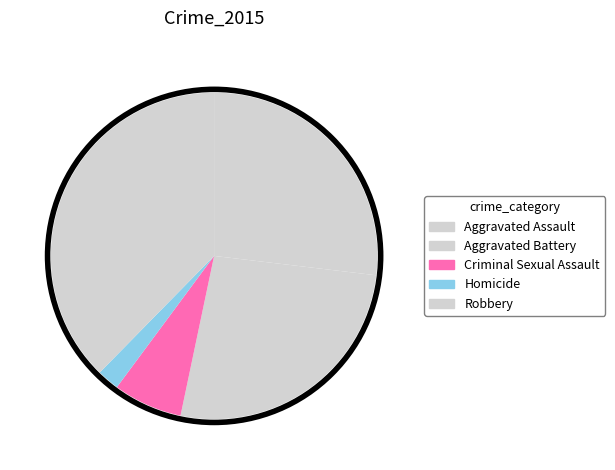

Count the number of slices in the pie.

5